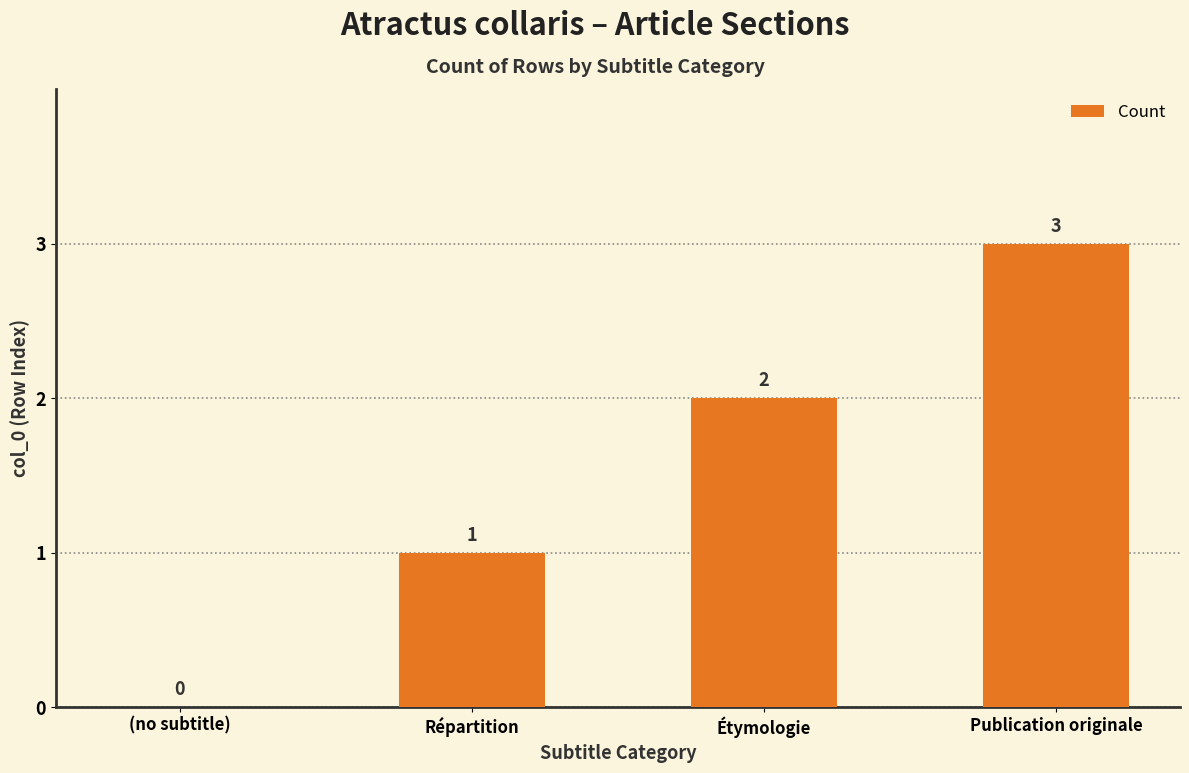

How many values are between 1 and 3?

3